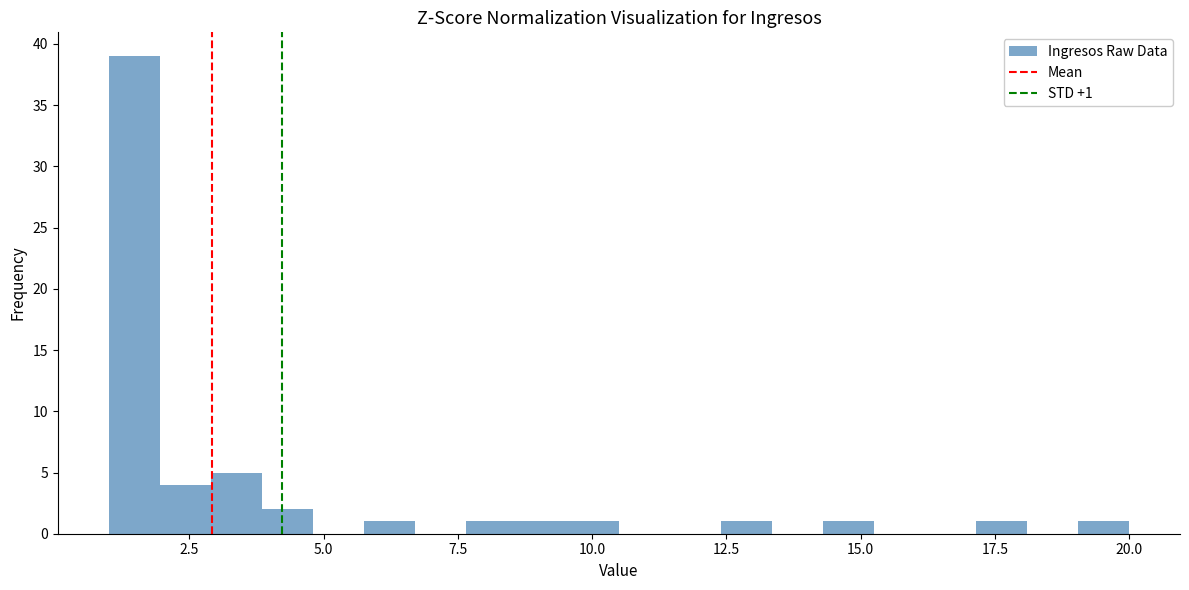

Around what value on the x-axis is the tallest bar? Give the approximate position of its centre, as read against the axis.

1.5